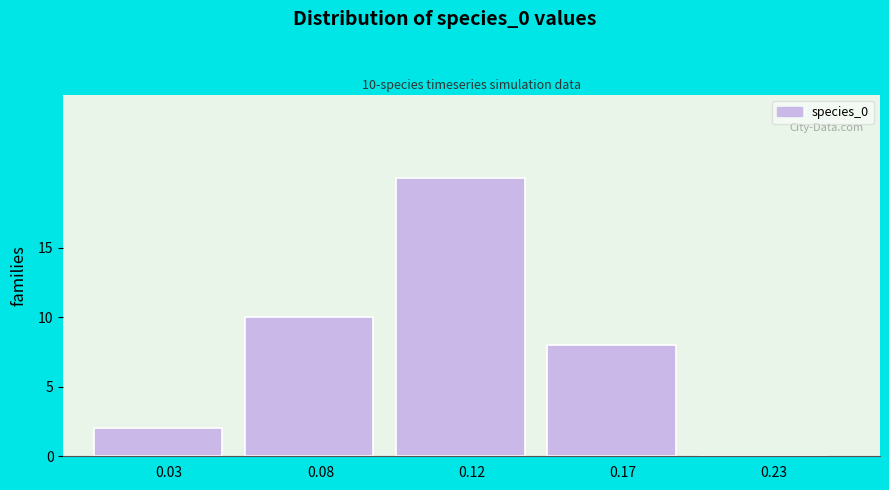

Reading left to right, transcribe all the data shown in this chart.

0.03=2	0.08=10	0.12=20	0.17=8	0.23=0